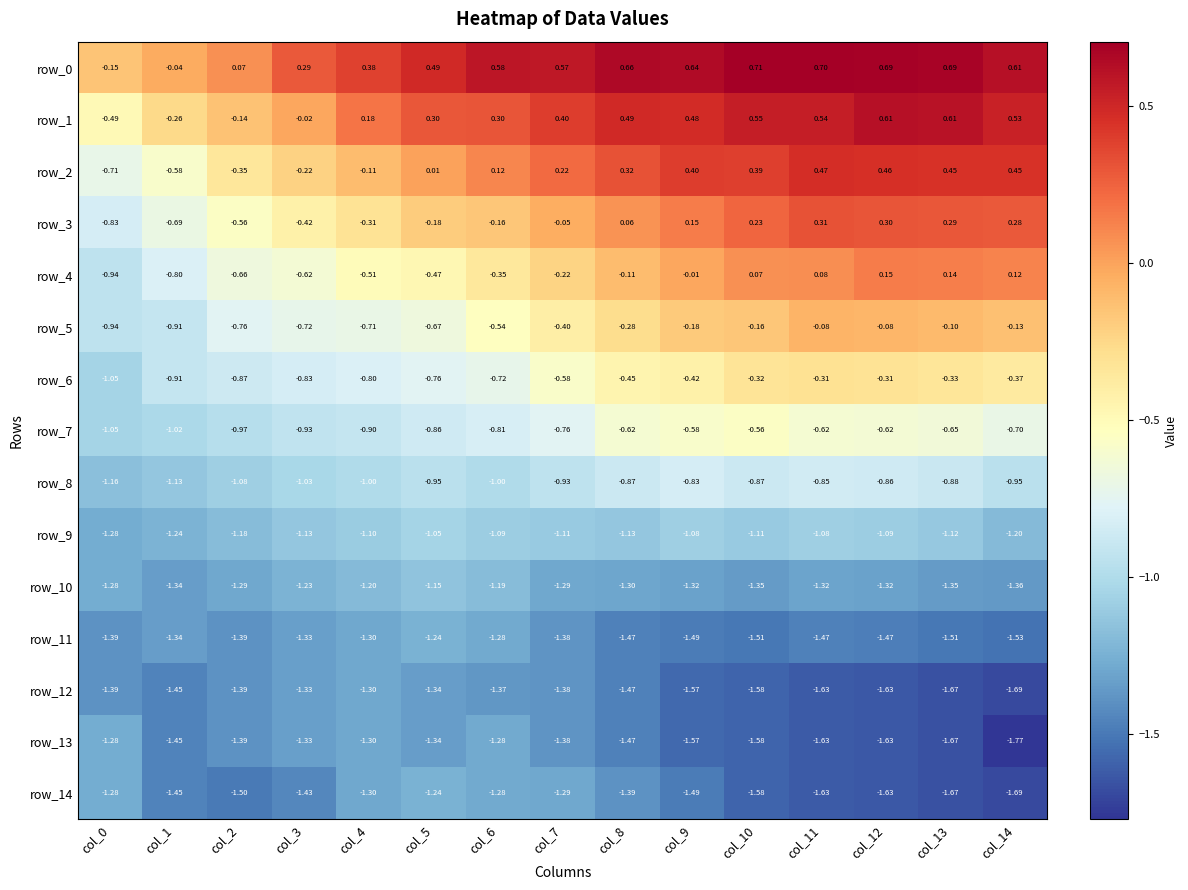

Which series has the largest total across all categories?

row_0